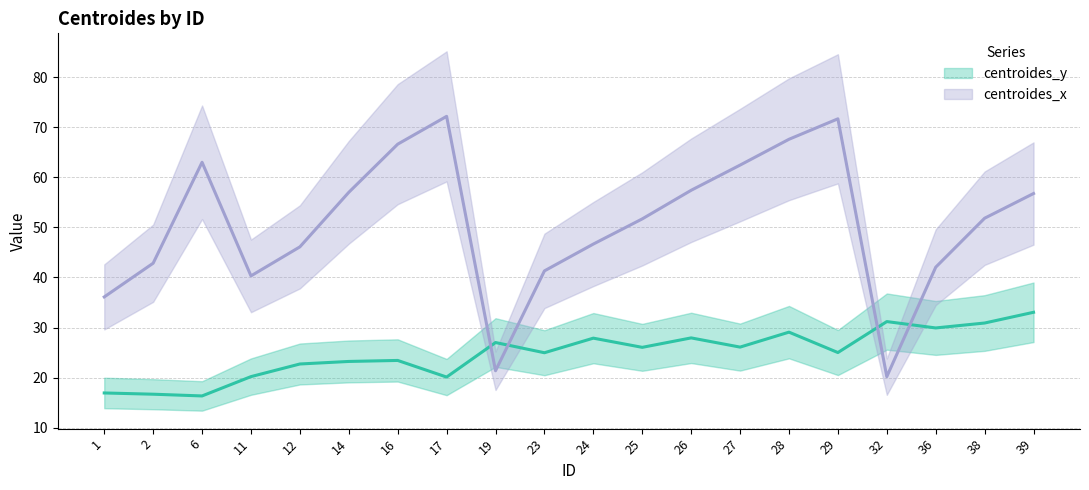

Rank the categories by centroides_x value from highest to lowest.

17, 29, 28, 16, 6, 27, 26, 14, 39, 38, 25, 24, 12, 2, 36, 23, 11, 1, 19, 32